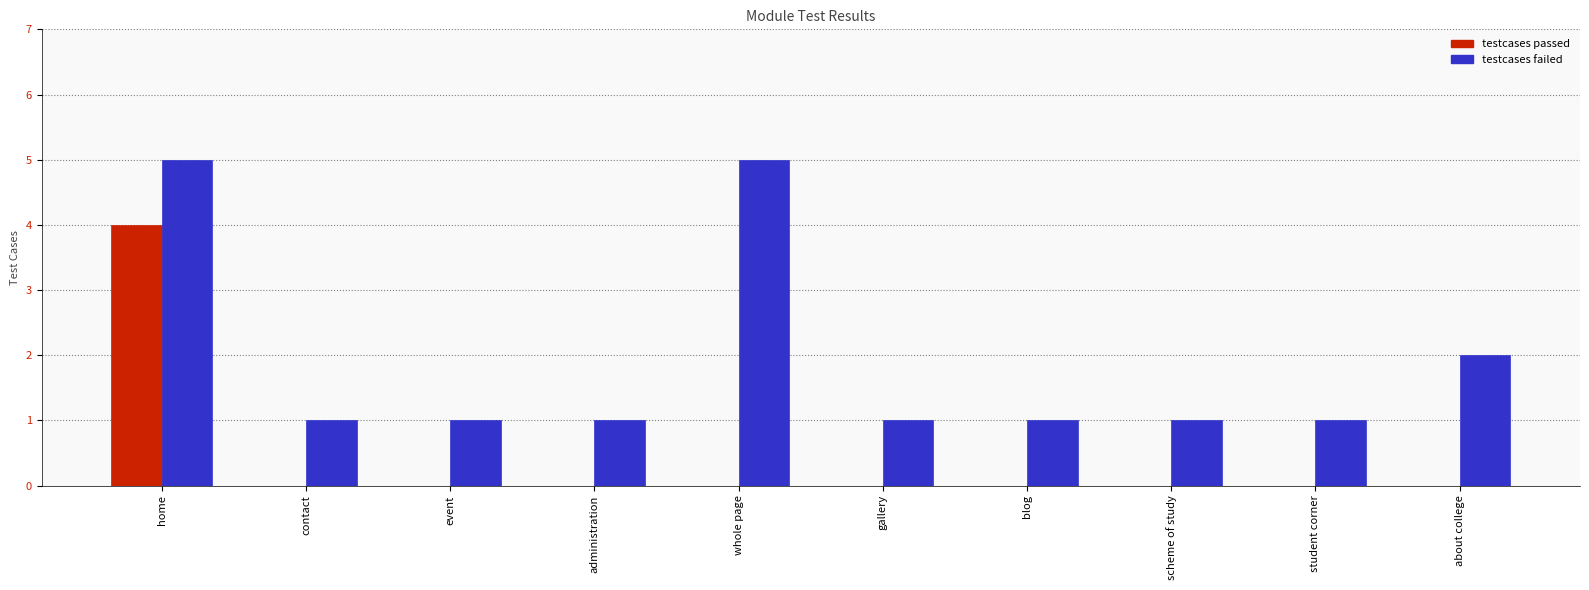

The value of testcases passed at event is 0. True or false?

True